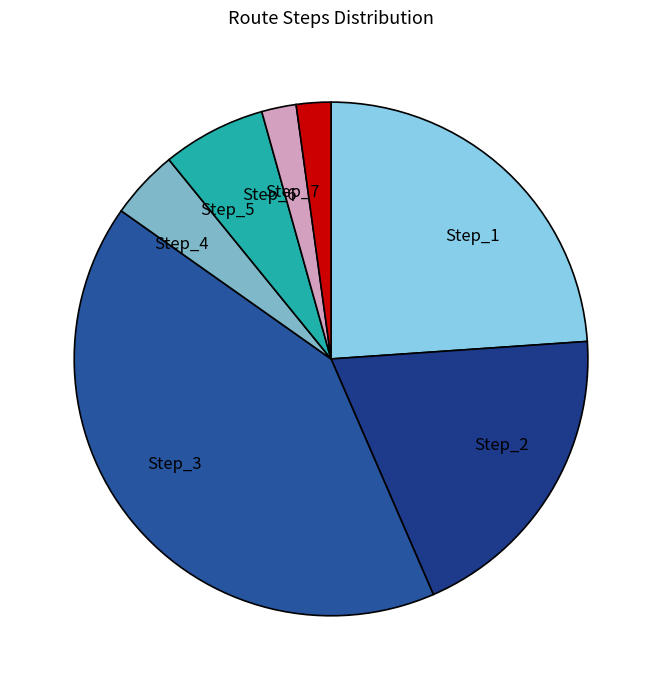

How many segments does this pie chart have?

7